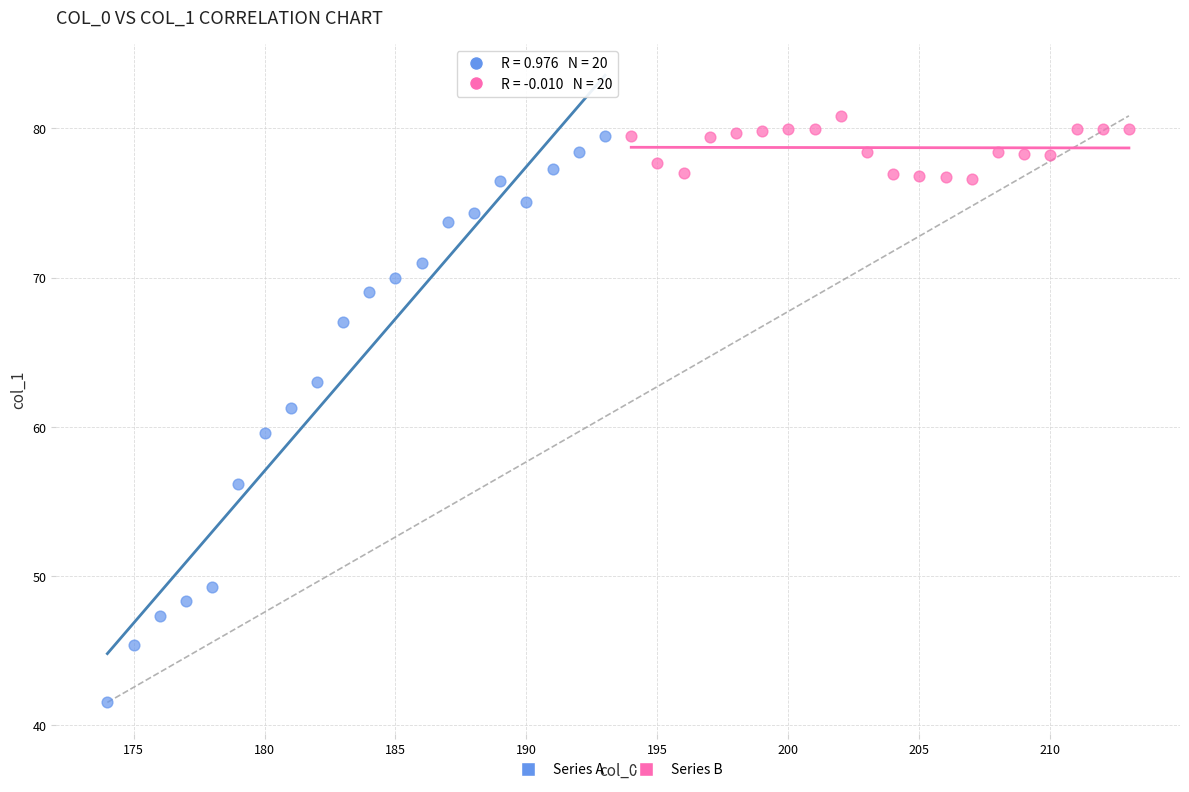

Which series reaches the maximum Y coordinate?

Series B